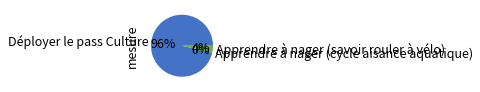

How many segments does this pie chart have?

3